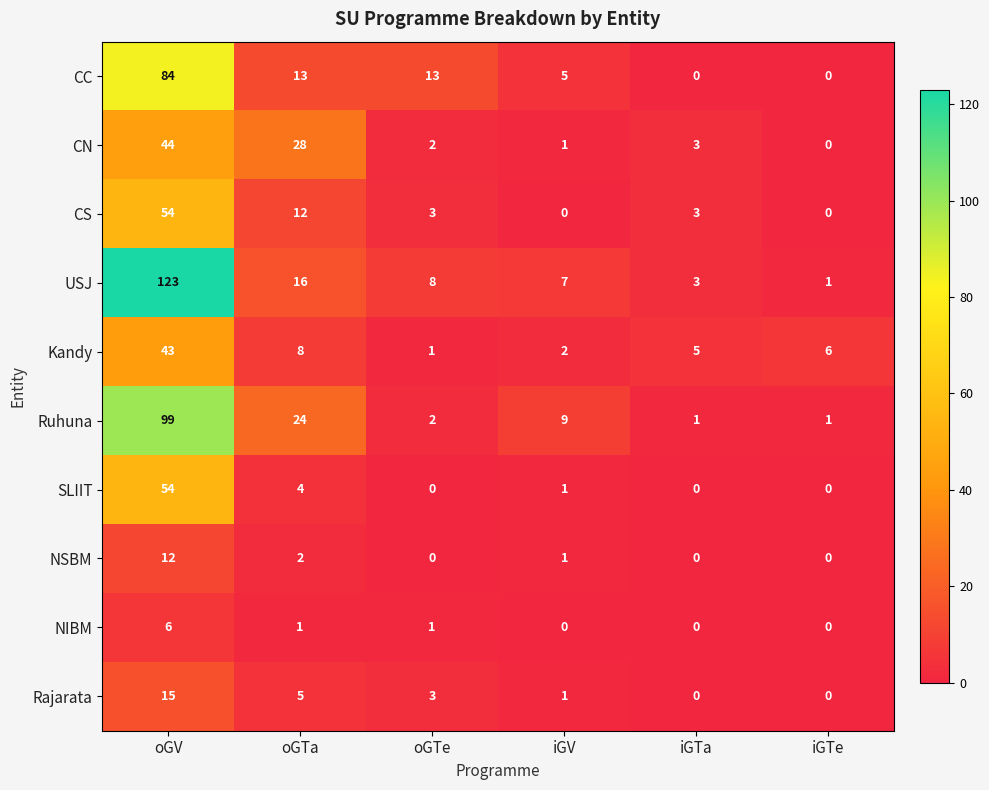

What is the average value of the CN series?

13